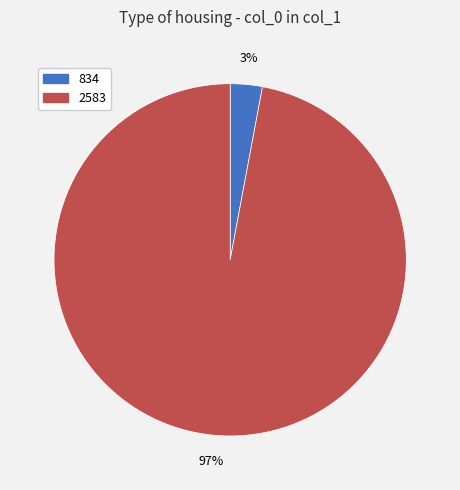

Which has a higher value, 834 or 2583?

2583